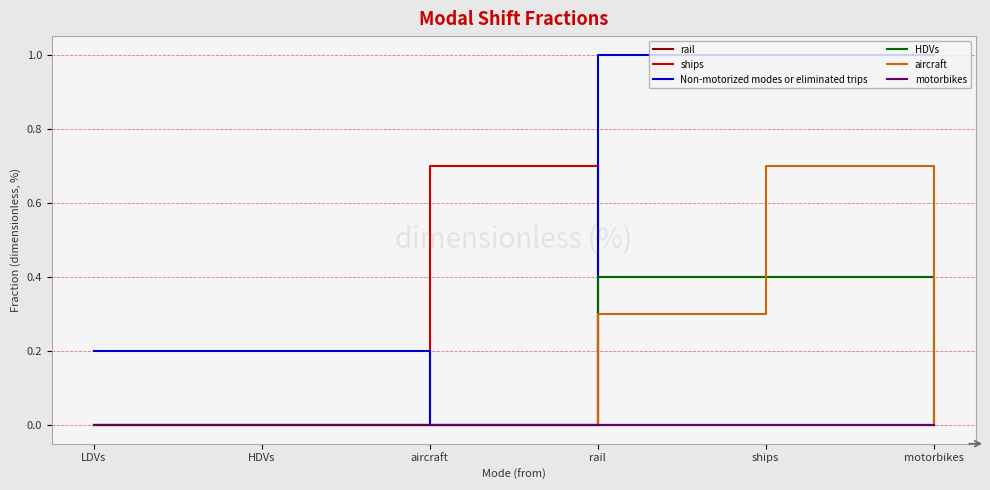

Does the chart have visible grid lines?

Yes